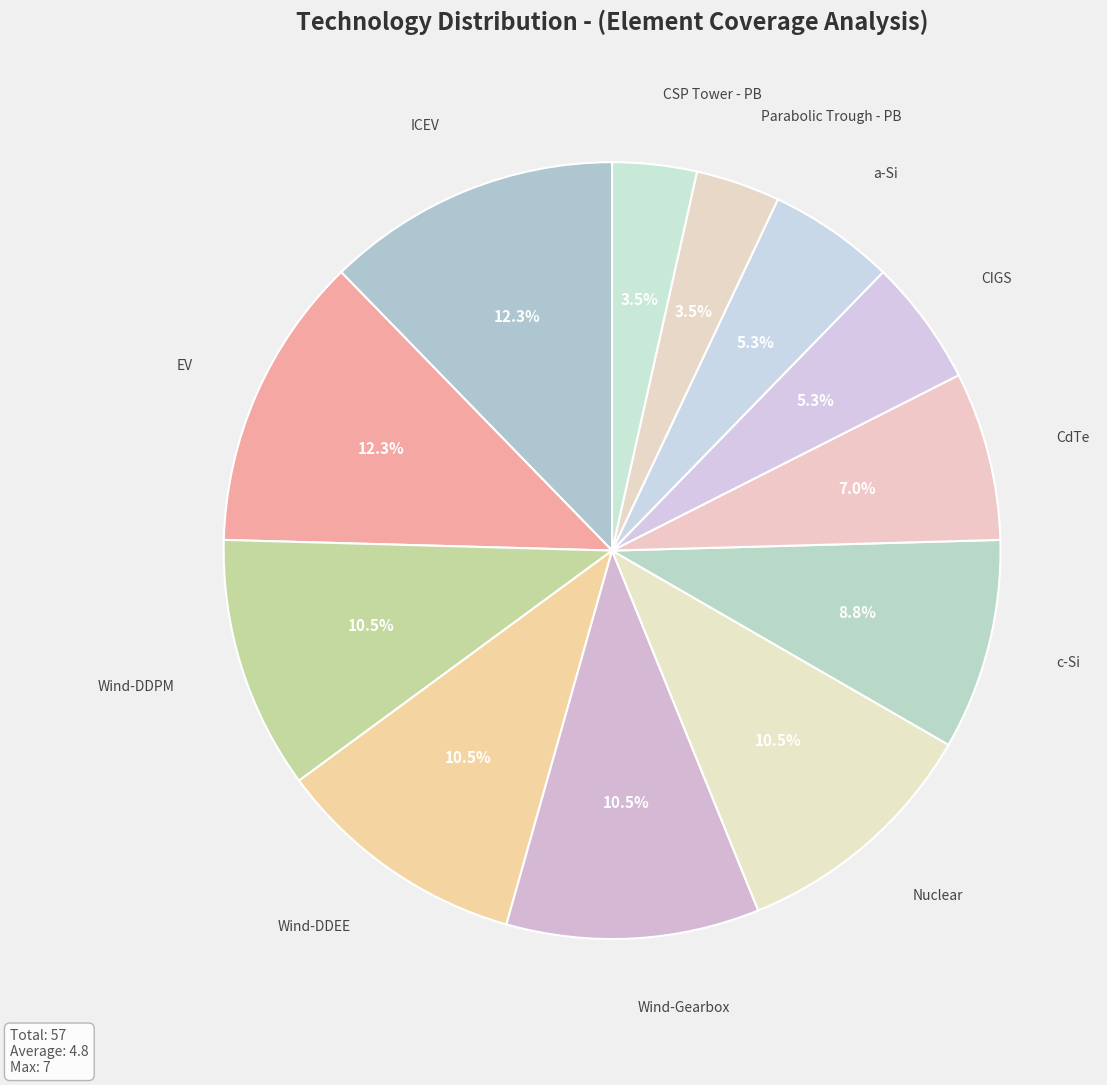

How many slices are in this pie chart?

12